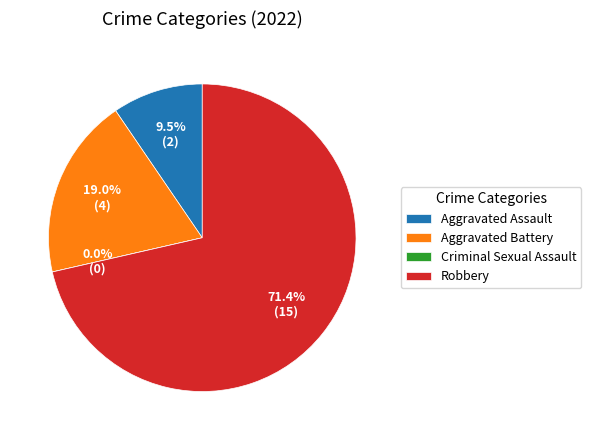

To the nearest percent, what percentage of the pie is Aggravated Assault?

10%